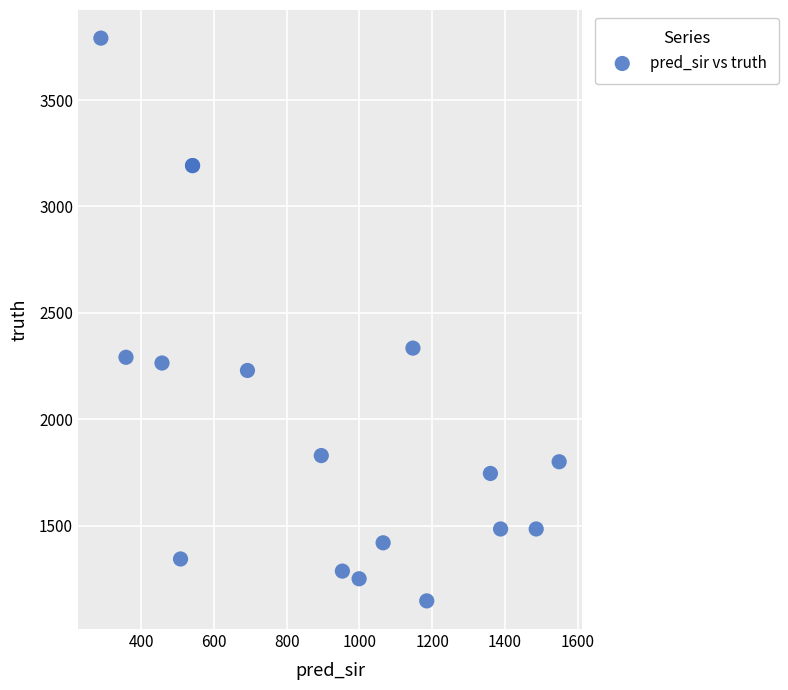

What Y value in the scatter plot is closest to 2468?

2334